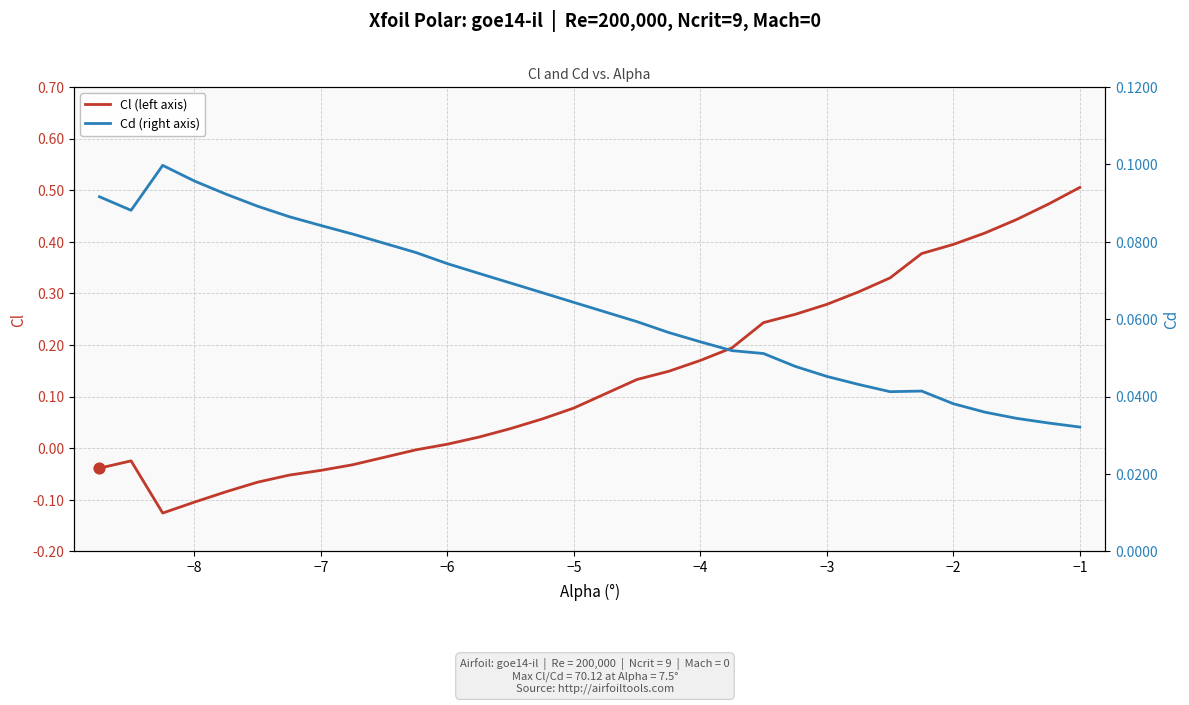

Is the value of Cd (right axis) at −5 greater than the value of Cl (left axis) at 0?

Yes